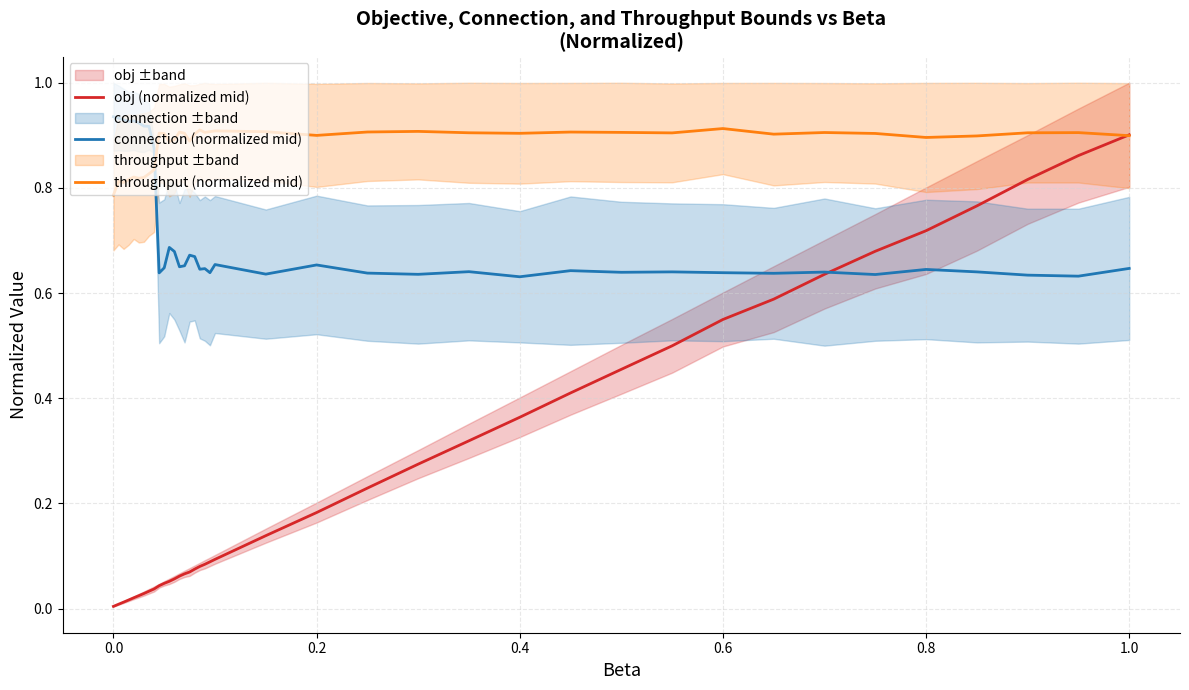

Reading left to right, extract all data points from this chart.

obj (normalized mid): 0.0	0.0	0.0	0.0	0.0	0.0	0.0	0.0	0.0	0.0	0.0	0.1	0.1	0.1	0.1	0.1	0.1	0.1	0.1	0.1	0.1	0.1	0.2	0.2	0.3	0.3	0.4	0.4	0.5	0.5	0.5	0.6	0.6	0.7	0.7	0.8	0.8	0.9	0.9
connection (normalized mid): 0.9	0.9	0.9	0.9	0.9	0.9	0.9	0.9	0.9	0.6	0.6	0.7	0.7	0.7	0.7	0.7	0.7	0.6	0.6	0.6	0.7	0.6	0.7	0.6	0.6	0.6	0.6	0.6	0.6	0.6	0.6	0.6	0.6	0.6	0.6	0.6	0.6	0.6	0.6
throughput (normalized mid): 0.8	0.8	0.8	0.8	0.8	0.8	0.8	0.8	0.8	0.9	0.9	0.9	0.9	0.9	0.9	0.9	0.9	0.9	0.9	0.9	0.9	0.9	0.9	0.9	0.9	0.9	0.9	0.9	0.9	0.9	0.9	0.9	0.9	0.9	0.9	0.9	0.9	0.9	0.9